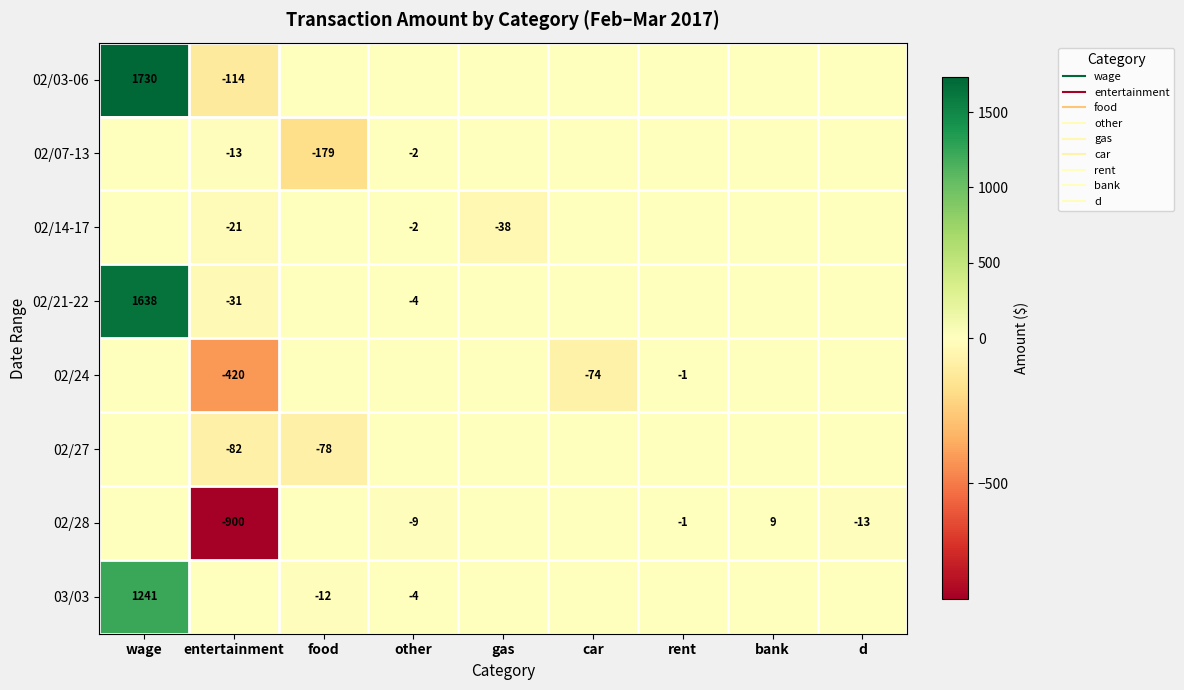

The value of 02/21-22 at bank is 0.0. True or false?

True